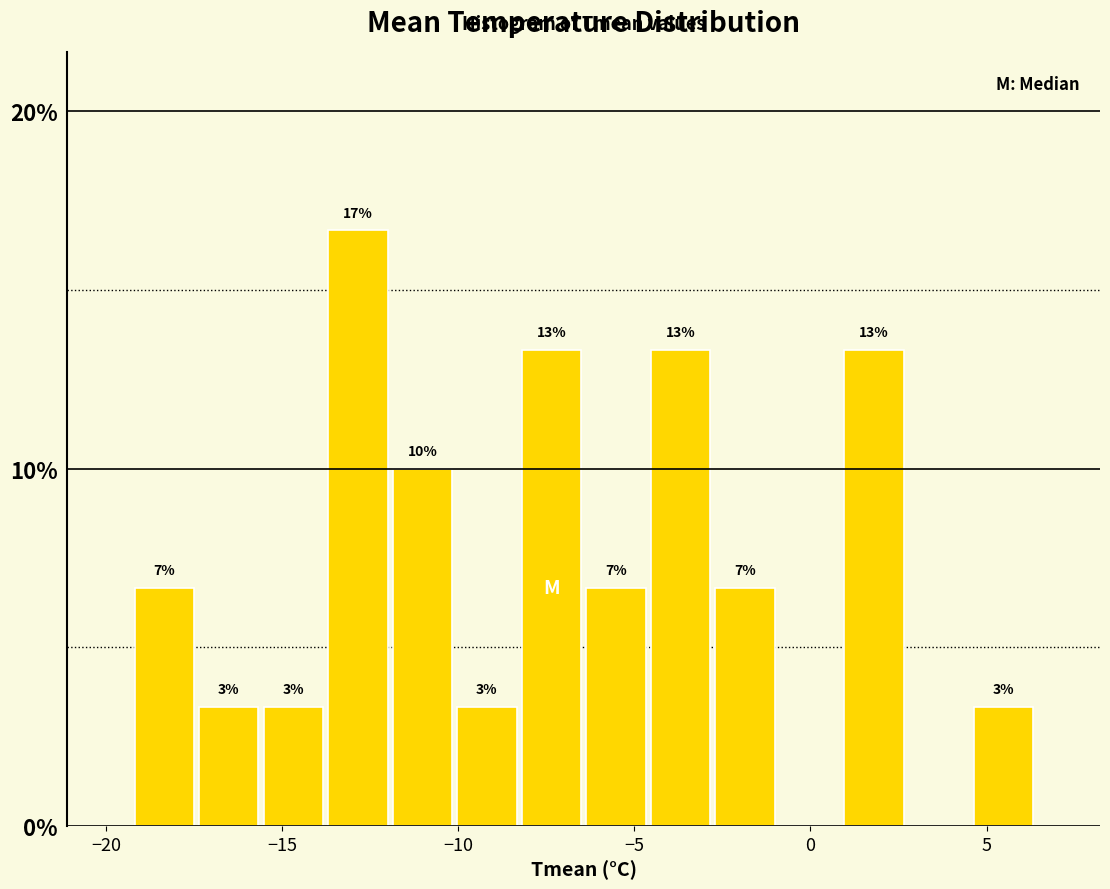

Around what value on the x-axis is the tallest bar? Give the approximate position of its centre, as read against the axis.

-13.0